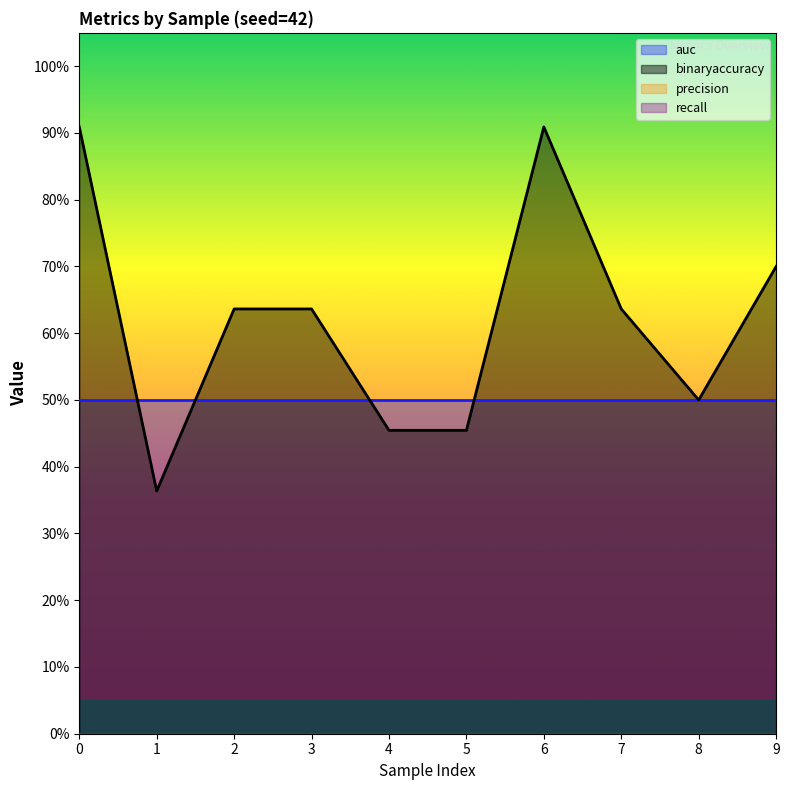

True or false: recall has more than 2 points higher than both neighbors.

False